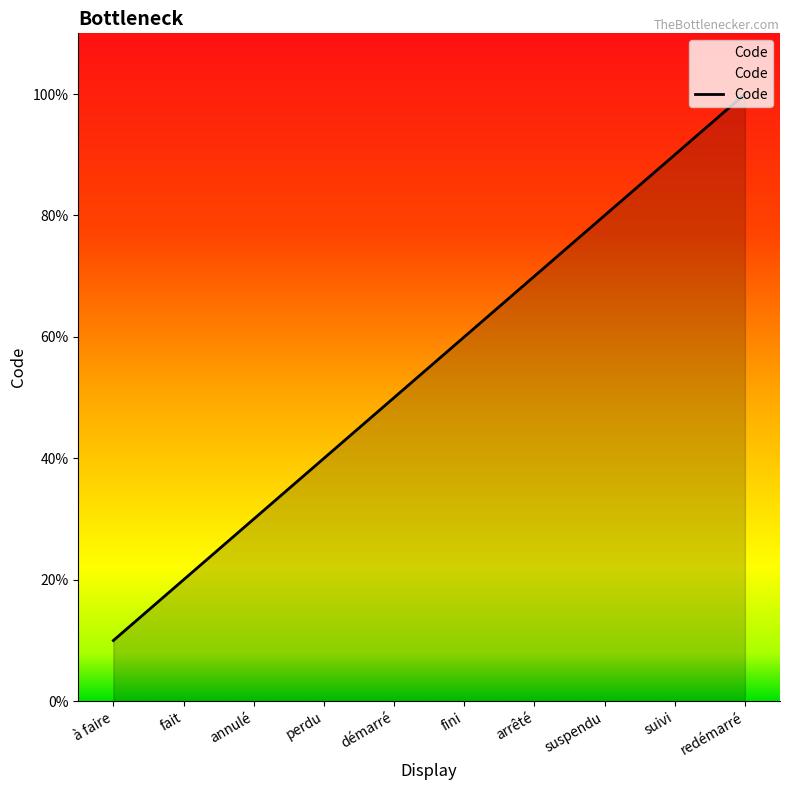

Rank the categories by value from highest to lowest.

redémarré, suivi, suspendu, arrêté, fini, démarré, perdu, annulé, fait, à faire